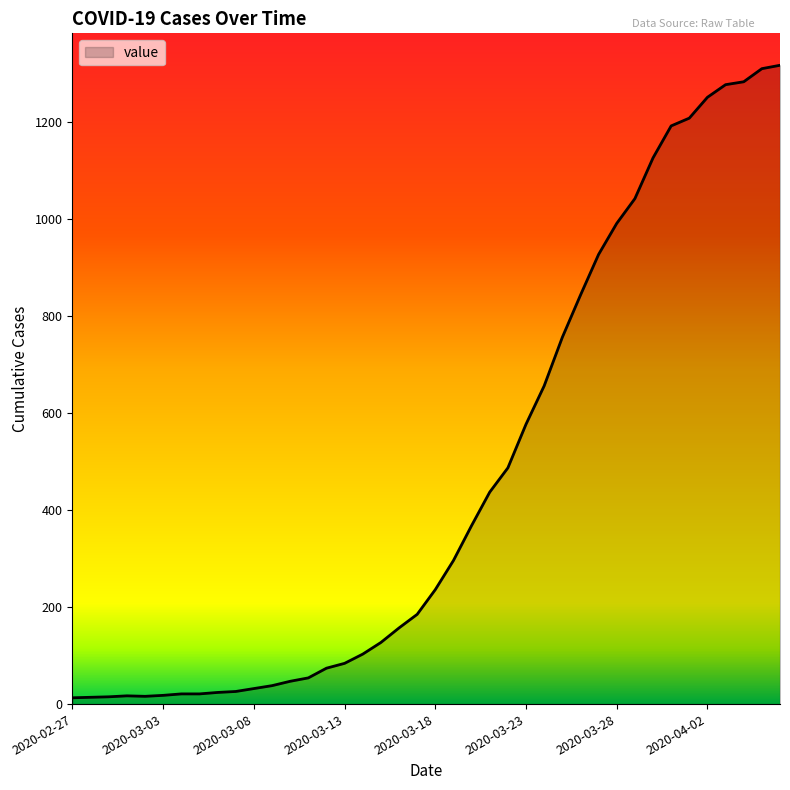

What is the maximum value shown in the chart?

1317